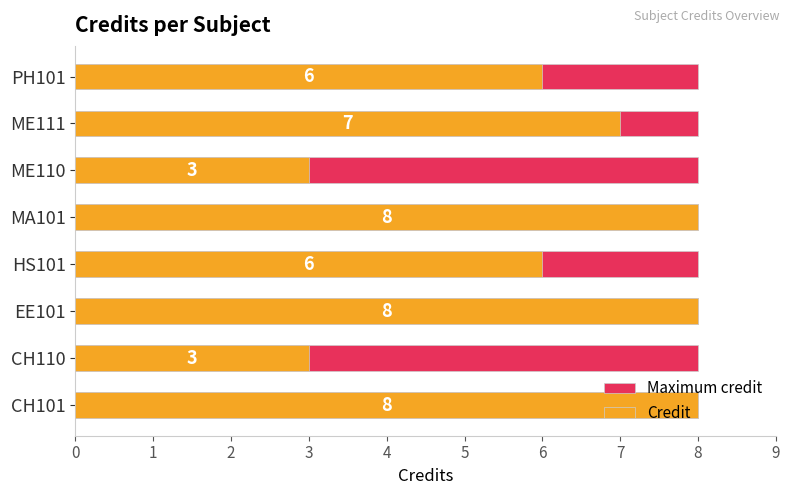

Which series has the widest spread of values?

Credit